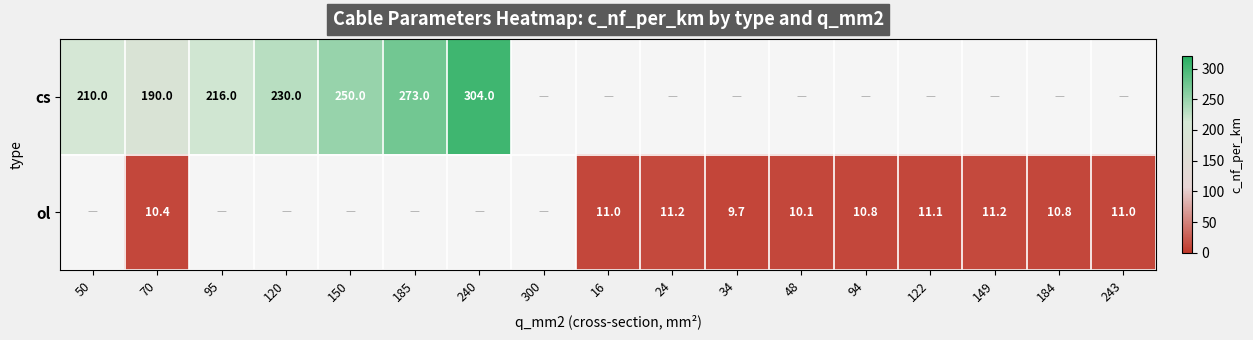

The value of ol at 243 is 11.0. True or false?

True